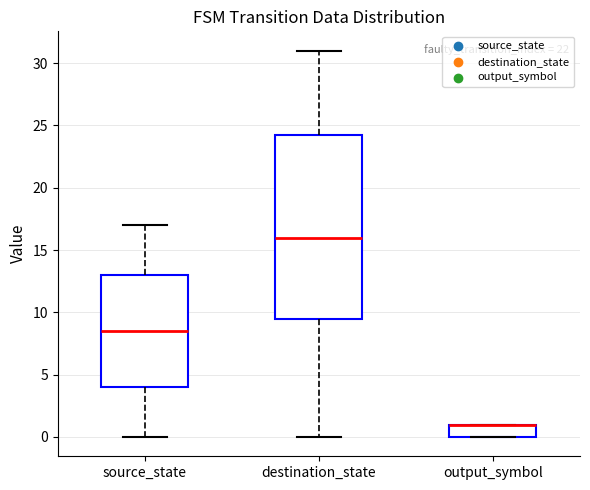

Comparing the boxes themselves (not the whiskers), which one is the tallest?

destination_state